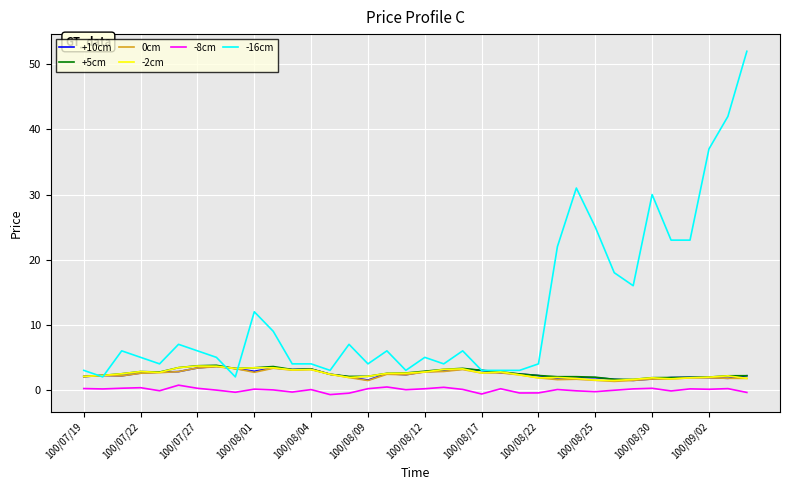

Which series has the largest total across all categories?

-16cm